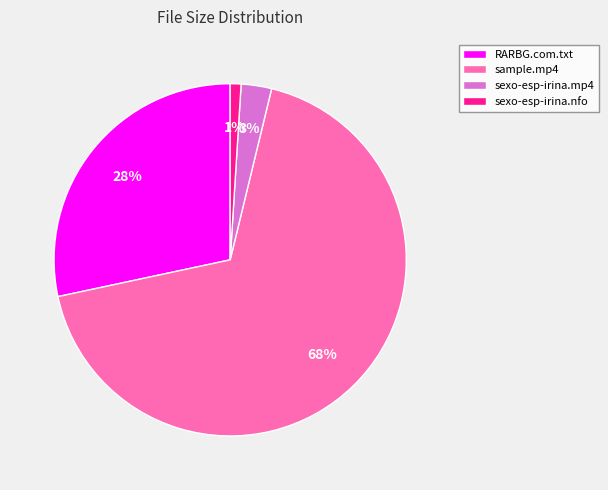

Between sexo-esp-irina.mp4 and sexo-esp-irina.nfo, which is larger?

sexo-esp-irina.mp4